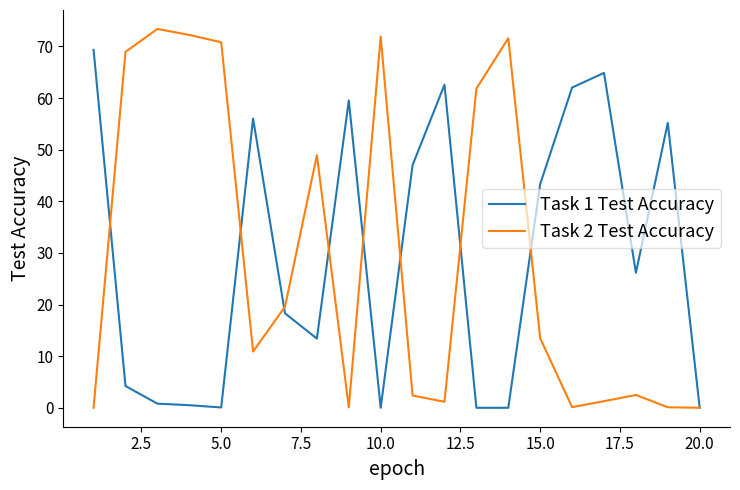

Which series has the largest range (max minus min)?

Task 2 Test Accuracy